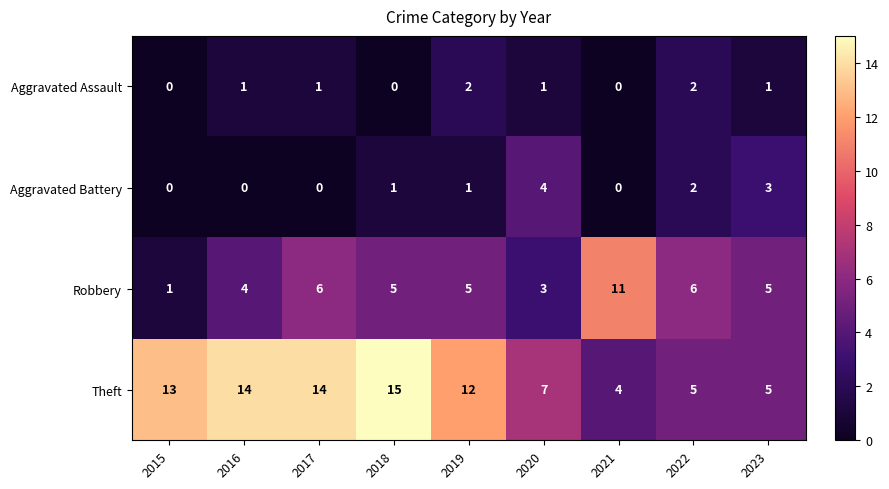

List the series in order of their peak value, lowest first.

Aggravated Assault, Aggravated Battery, Robbery, Theft